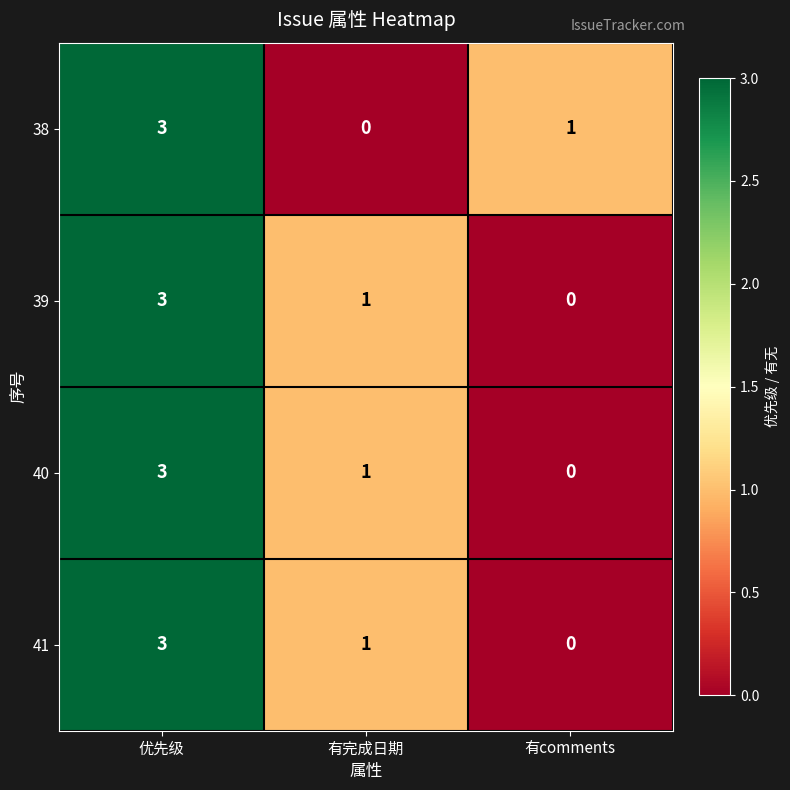

Where does the 39 series first go above 1?

优先级